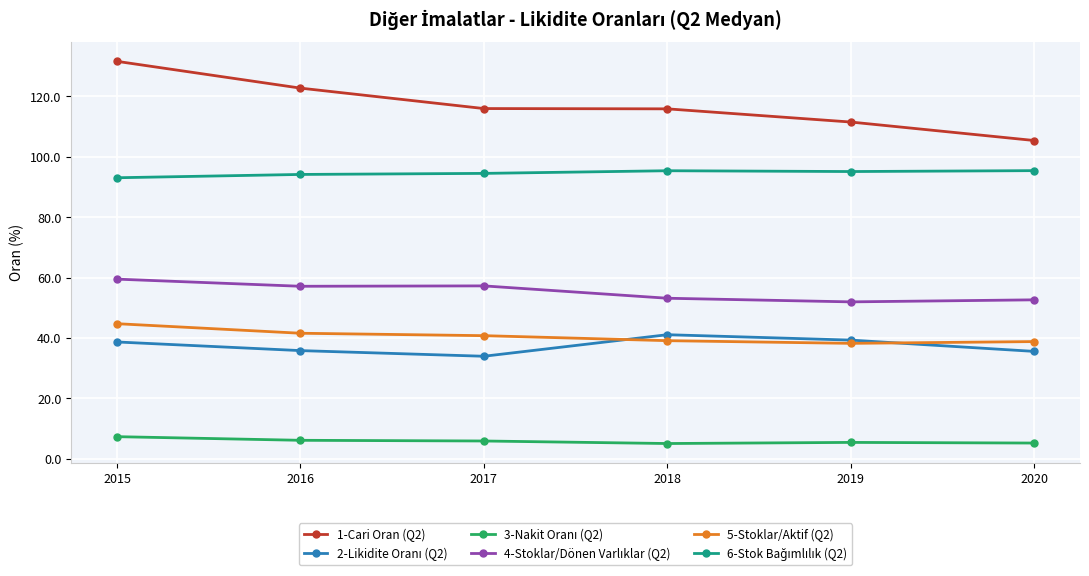

What is the total value across all series at 2018?

349.7